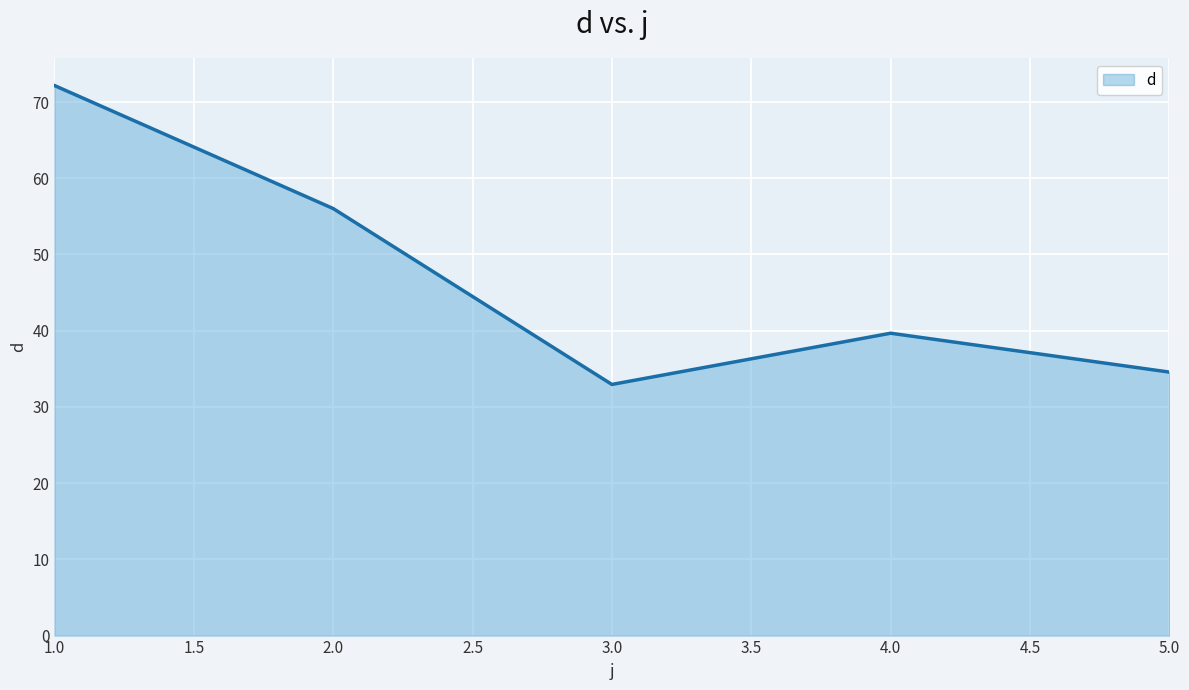

What is the greatest value displayed?

72.2